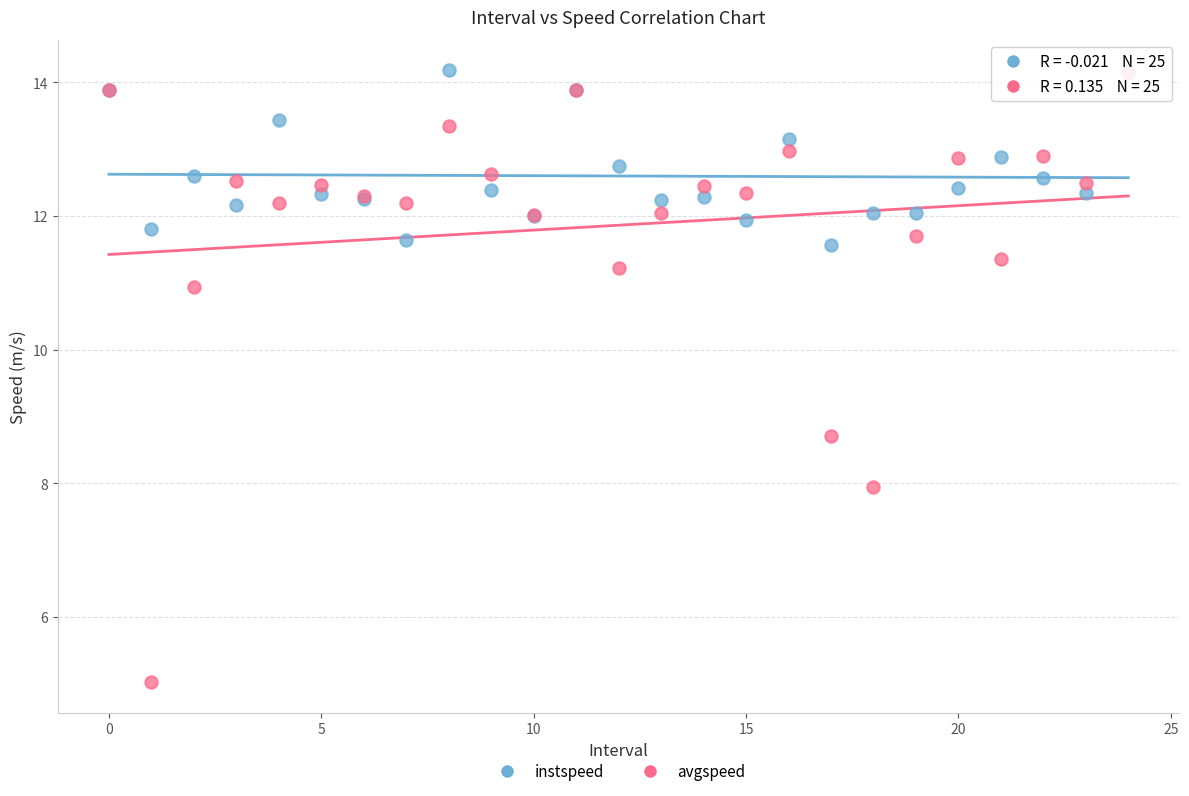

Which series has the largest Y range (max minus min)?

avgspeed